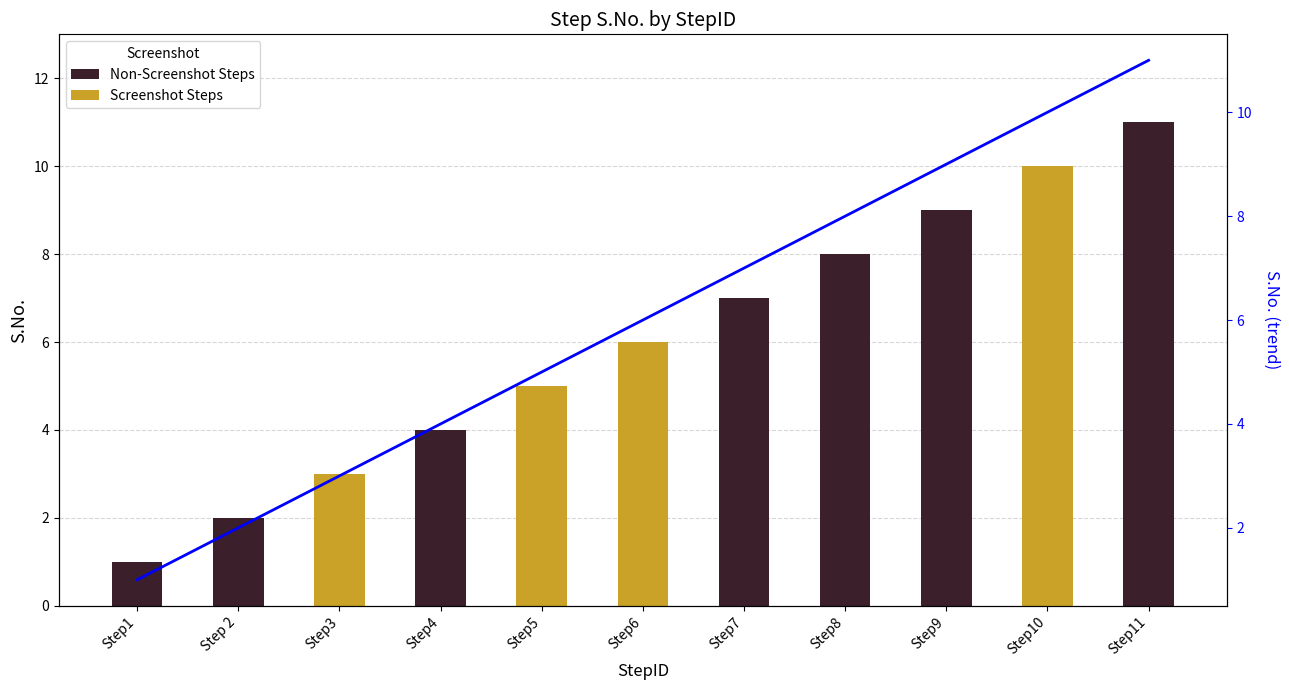

Does the chart contain stacked bars?

No